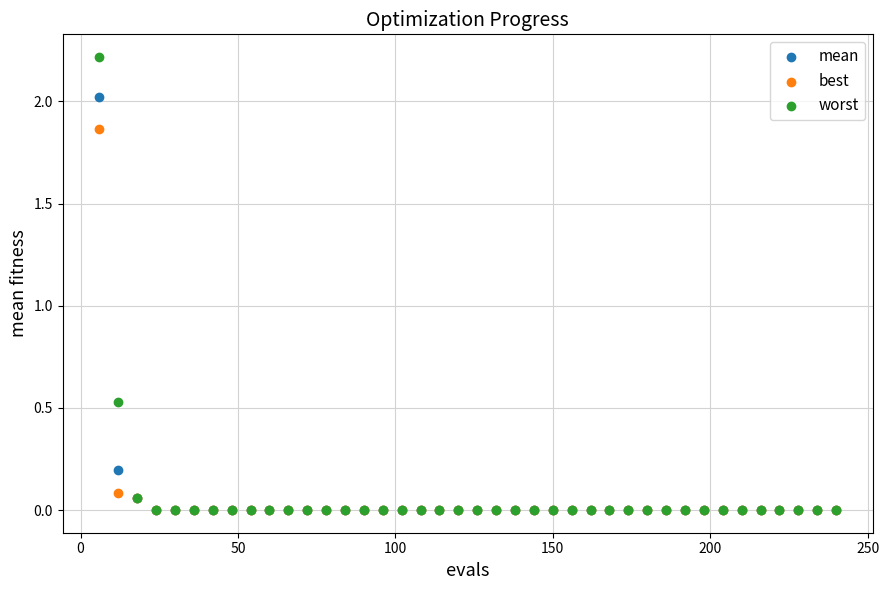

What are all the series names shown in the legend?

mean, best, worst